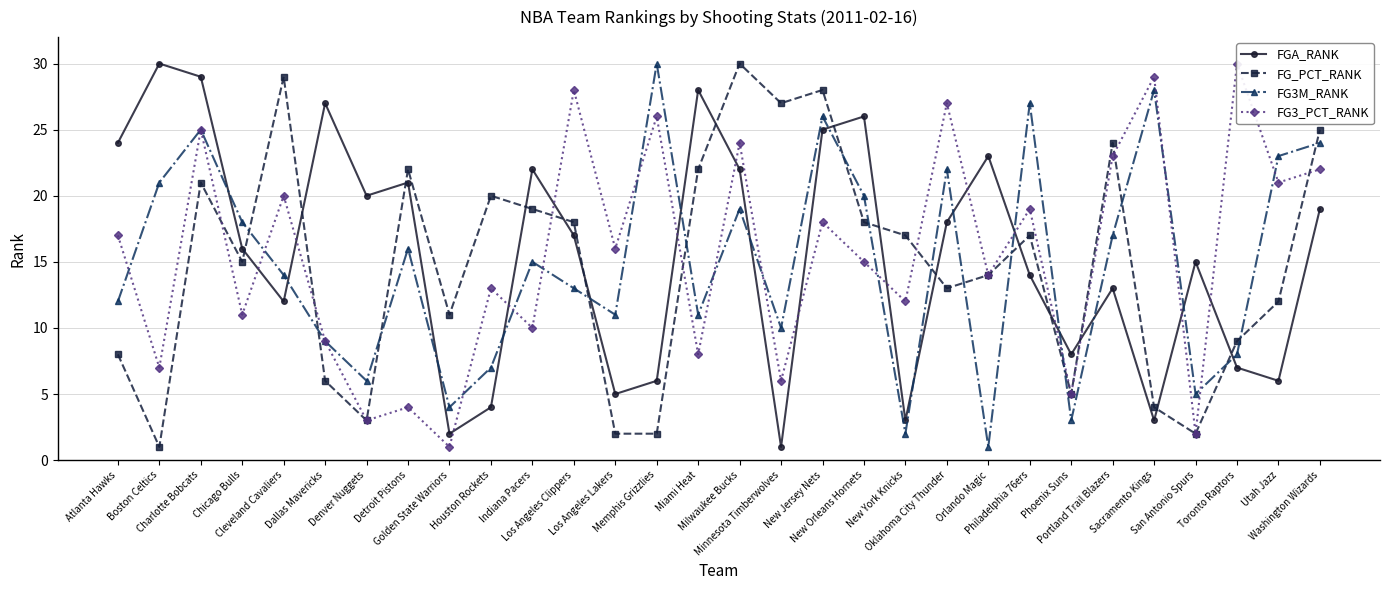

What is the approximate value of FG_PCT_RANK at Los Angeles Clippers?

18